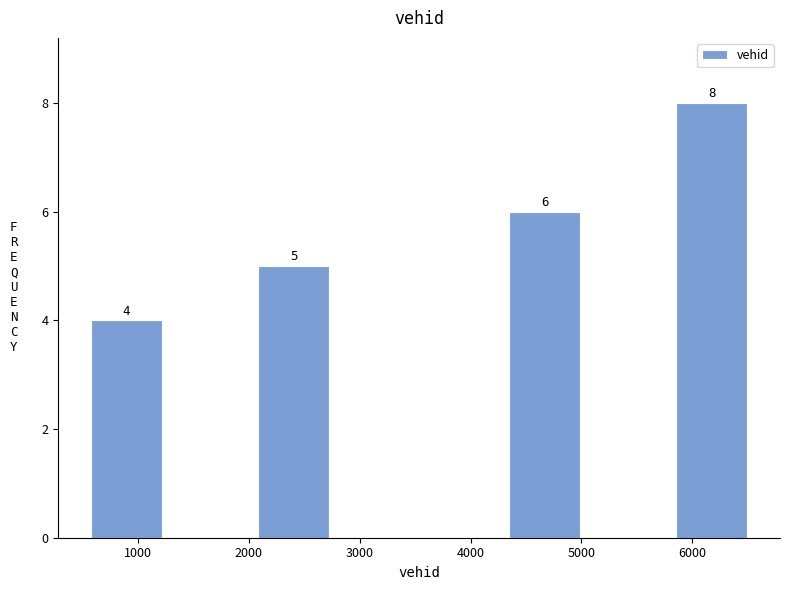

Which range on the x-axis has the tallest bar?

5800 to 6600